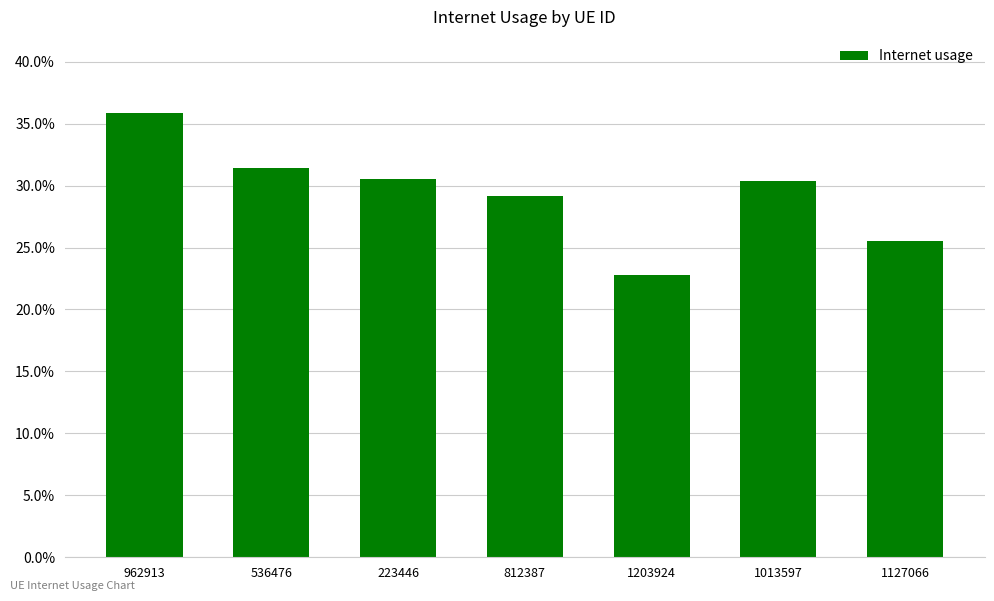

What is the label of the 2nd bar from the right?

1013597